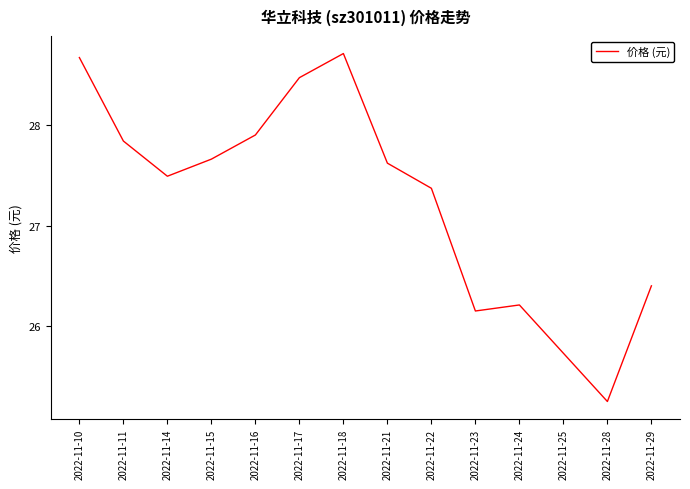

List the labels in order of value, largest first.

2022-11-18, 2022-11-10, 2022-11-17, 2022-11-16, 2022-11-11, 2022-11-15, 2022-11-21, 2022-11-14, 2022-11-22, 2022-11-29, 2022-11-24, 2022-11-23, 2022-11-25, 2022-11-28